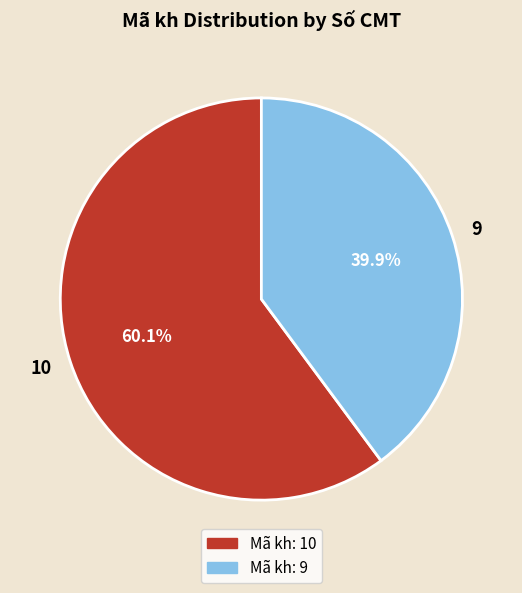

What portion of the pie excludes 9?

60.1%